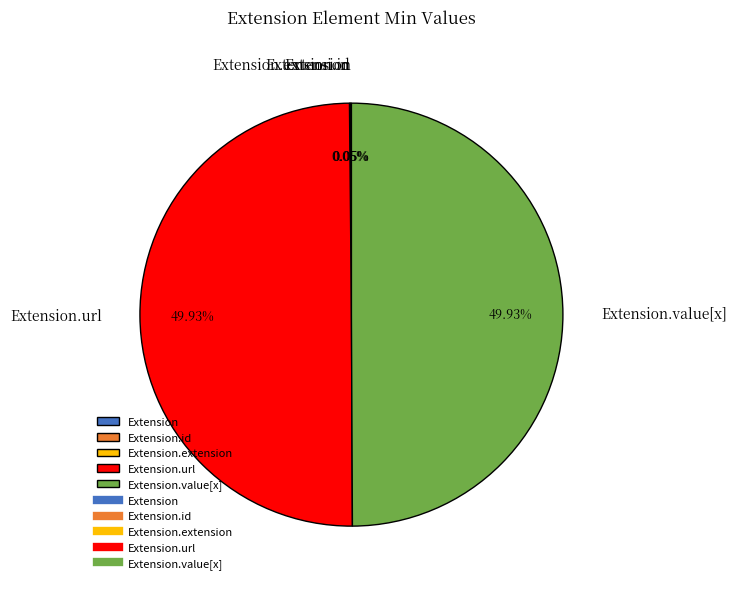

Rank the categories by value from highest to lowest.

Extension.url, Extension.value[x], Extension, Extension.id, Extension.extension